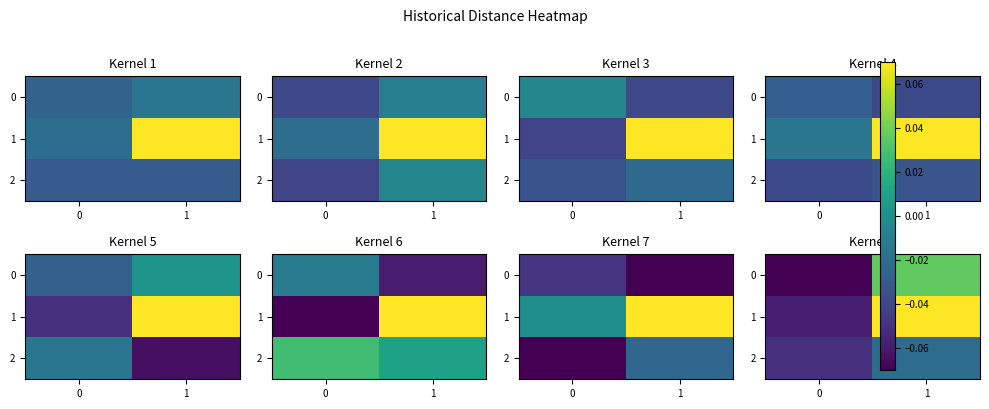

True or false: row_2 has a value of -0.0 at 1.

True